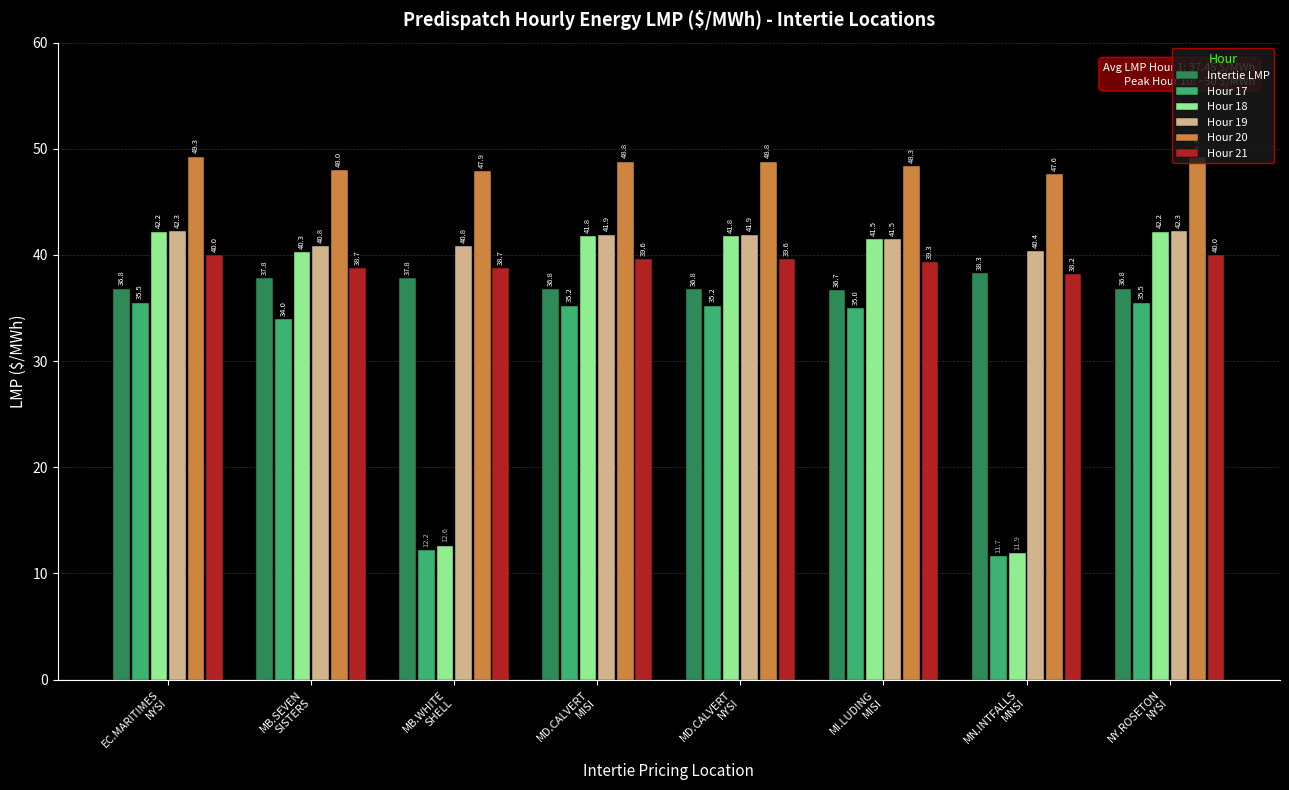

Which series has the largest total across all categories?

Hour 20